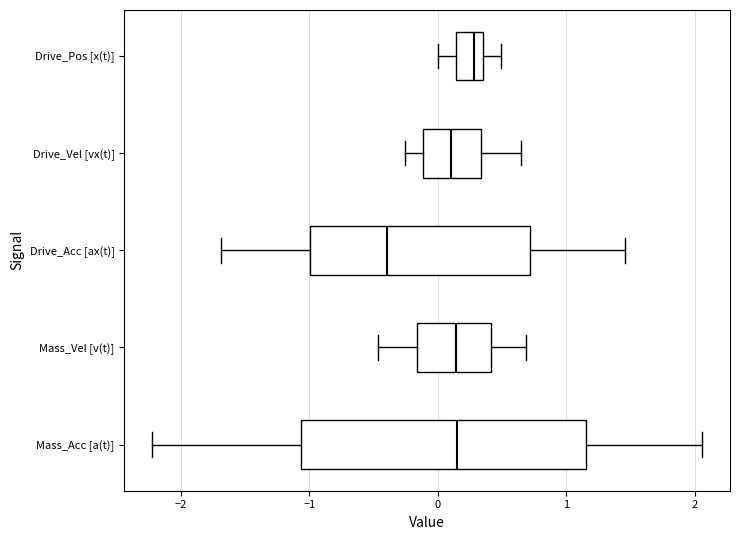

Where does the left whisker of the box for Drive_Acc [ax(t)] end on the x-axis? The values are not printed on the chart, so give them approximately, as read against the axis.

-1.7